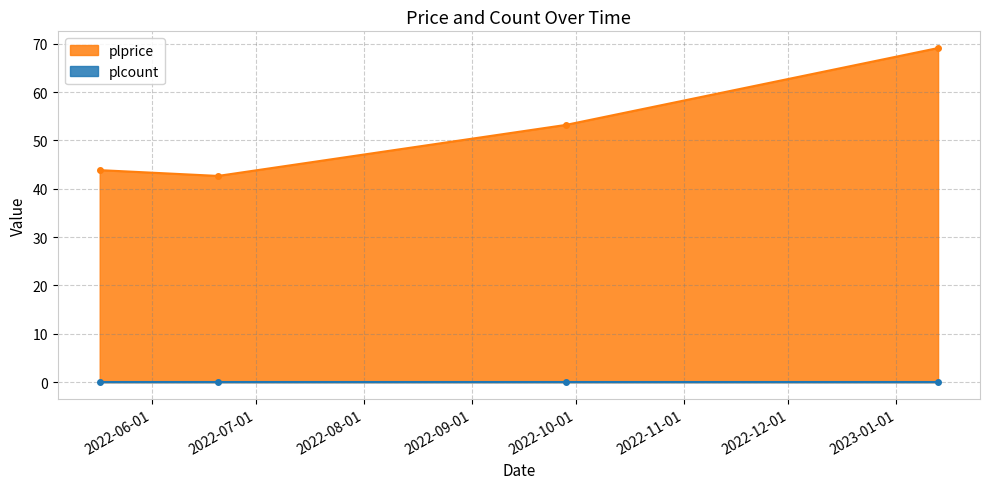

True or false: plprice has more than 1 points higher than both neighbors.

False